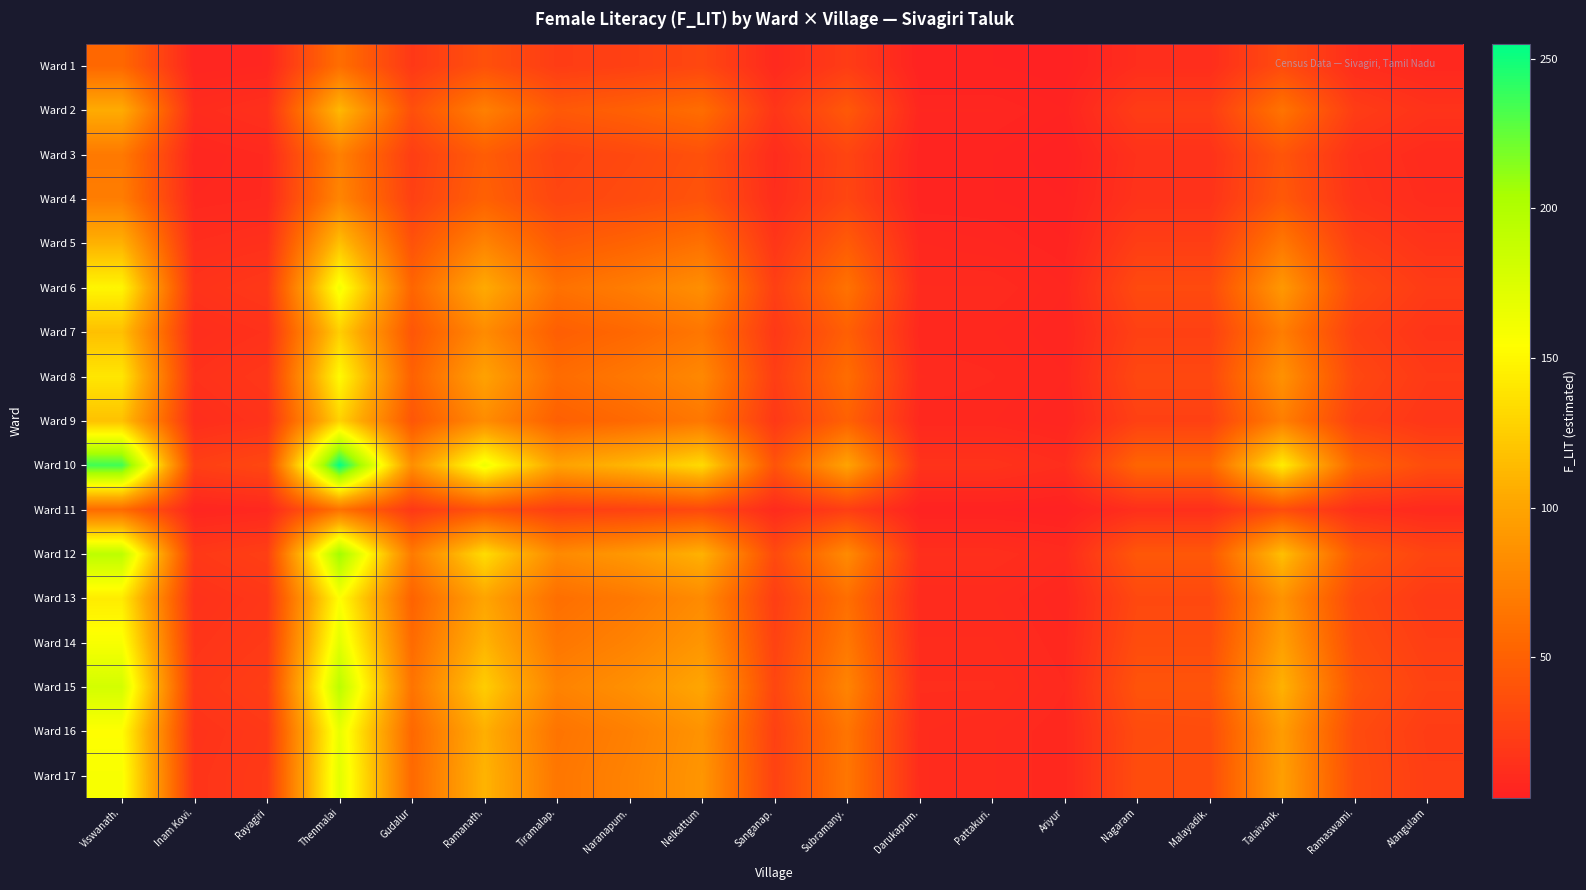

Which series has the largest total across all categories?

Ward 10